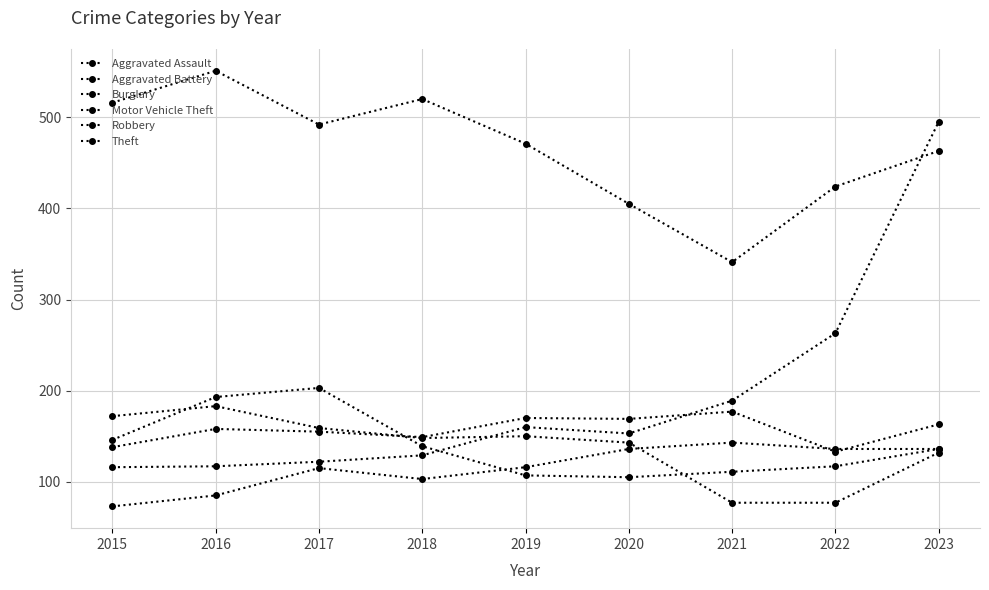

Count the number of data series in this chart.

6